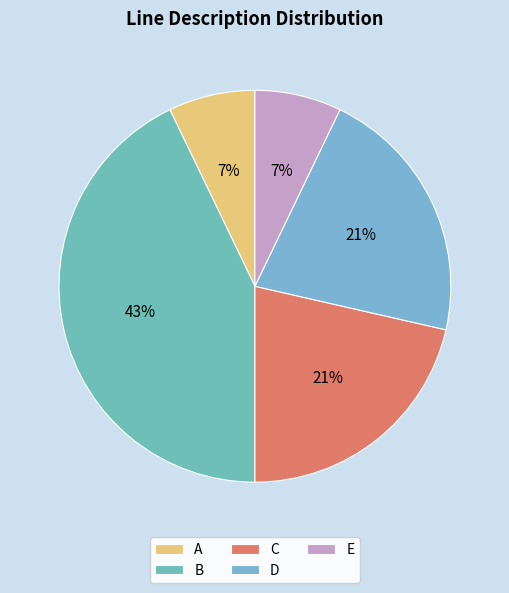

Combined, do B and D account for over 50%?

Yes